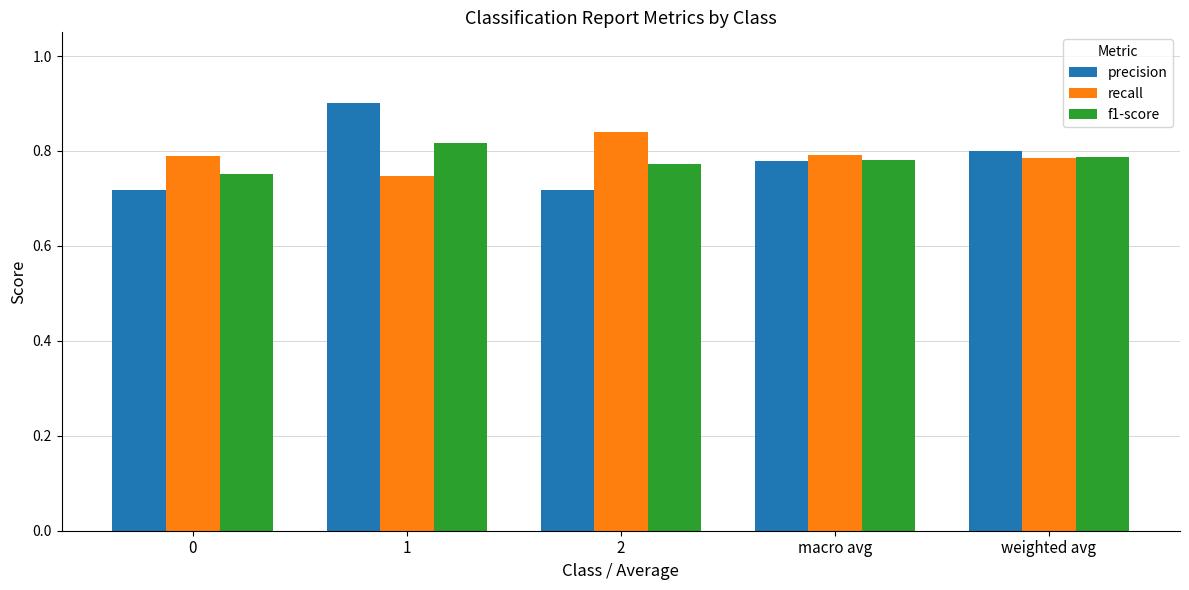

True or false: f1-score has a value of 0.8 at 1.

True